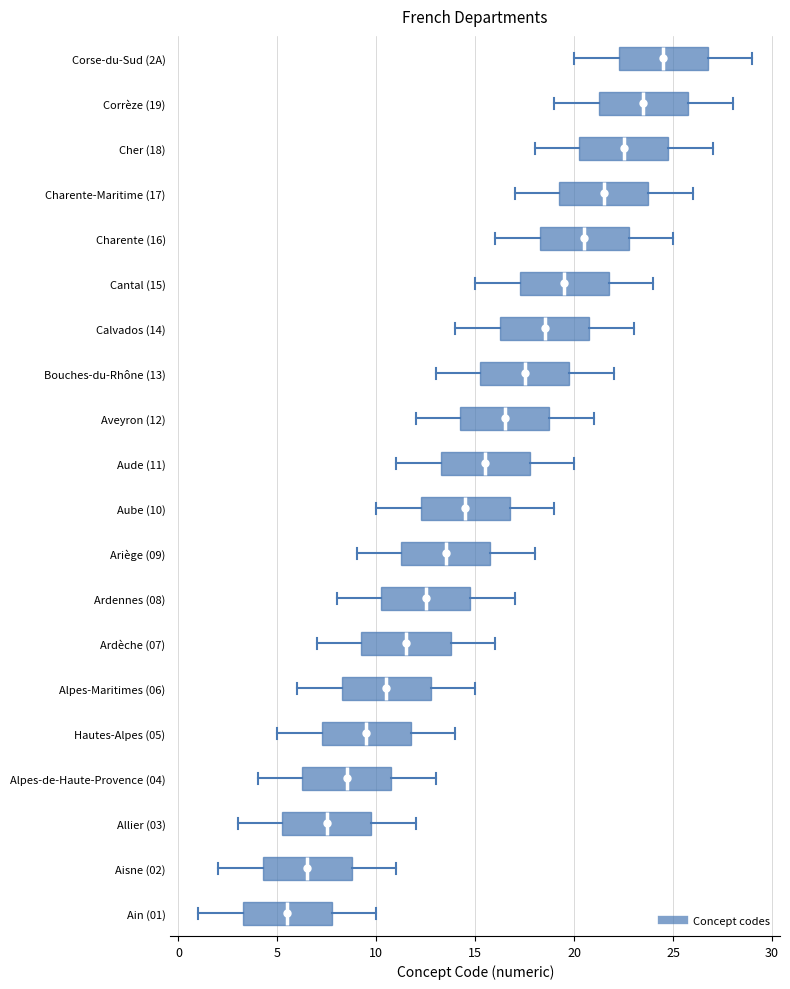

Reading bottom to top, read every box against the x-axis: the position of its median line, the range the box covers, and the ends of its whiskers. The values are not printed on the chart, so give them approximately, as read against the axis.

Ain (01): median 5.5, box 3.5 to 8.0, whiskers 1.0 to 10.0
Aisne (02): median 6.5, box 4.5 to 9.0, whiskers 2.0 to 11.0
Allier (03): median 7.5, box 5.5 to 10.0, whiskers 3.0 to 12.0
Alpes-de-Haute-Provence (04): median 8.5, box 6.5 to 11.0, whiskers 4.0 to 13.0
Hautes-Alpes (05): median 9.5, box 7.5 to 12.0, whiskers 5.0 to 14.0
Alpes-Maritimes (06): median 10.5, box 8.5 to 13.0, whiskers 6.0 to 15.0
Ardèche (07): median 11.5, box 9.5 to 14.0, whiskers 7.0 to 16.0
Ardennes (08): median 12.5, box 10.5 to 15.0, whiskers 8.0 to 17.0
Ariège (09): median 13.5, box 11.5 to 16.0, whiskers 9.0 to 18.0
Aube (10): median 14.5, box 12.5 to 17.0, whiskers 10.0 to 19.0
Aude (11): median 15.5, box 13.5 to 18.0, whiskers 11.0 to 20.0
Aveyron (12): median 16.5, box 14.5 to 19.0, whiskers 12.0 to 21.0
Bouches-du-Rhône (13): median 17.5, box 15.5 to 20.0, whiskers 13.0 to 22.0
Calvados (14): median 18.5, box 16.5 to 21.0, whiskers 14.0 to 23.0
Cantal (15): median 19.5, box 17.5 to 22.0, whiskers 15.0 to 24.0
Charente (16): median 20.5, box 18.5 to 23.0, whiskers 16.0 to 25.0
Charente-Maritime (17): median 21.5, box 19.5 to 24.0, whiskers 17.0 to 26.0
Cher (18): median 22.5, box 20.5 to 25.0, whiskers 18.0 to 27.0
Corrèze (19): median 23.5, box 21.5 to 26.0, whiskers 19.0 to 28.0
Corse-du-Sud (2A): median 24.5, box 22.5 to 27.0, whiskers 20.0 to 29.0